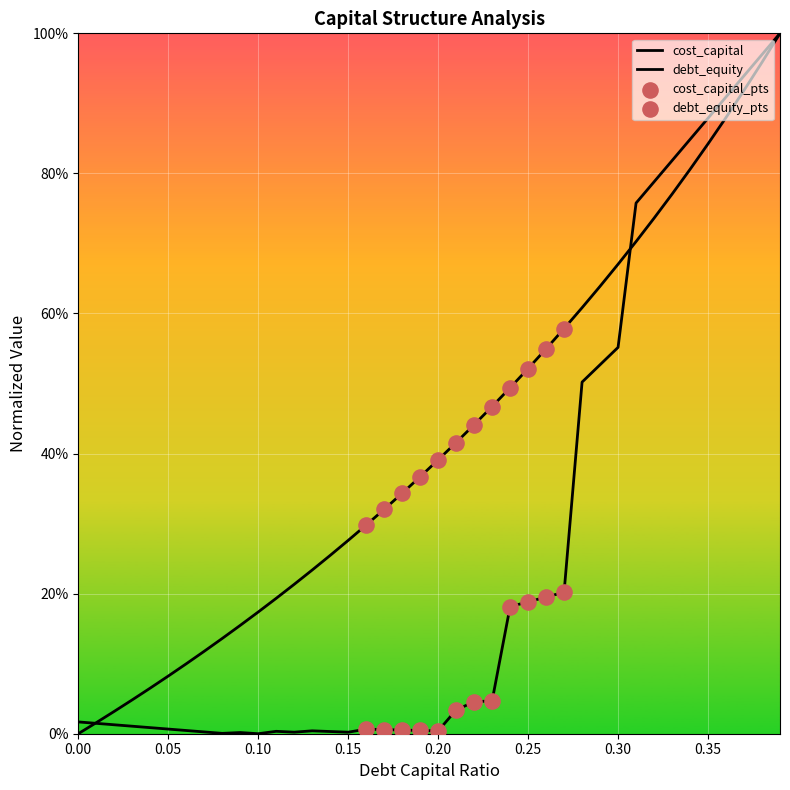

Which series contains the lowest Y value?

debt_capital